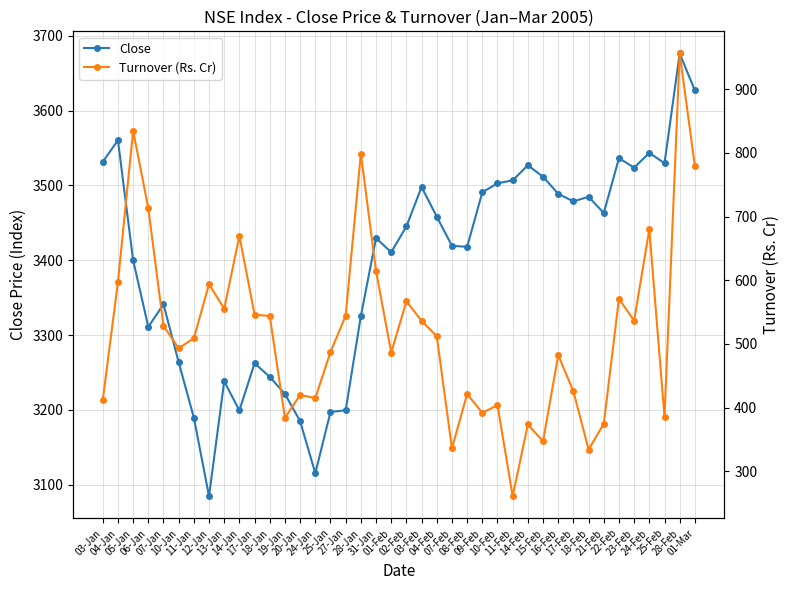

True or false: Turnover (Rs. Cr) has a value of 493.2 at 10-Jan.

True